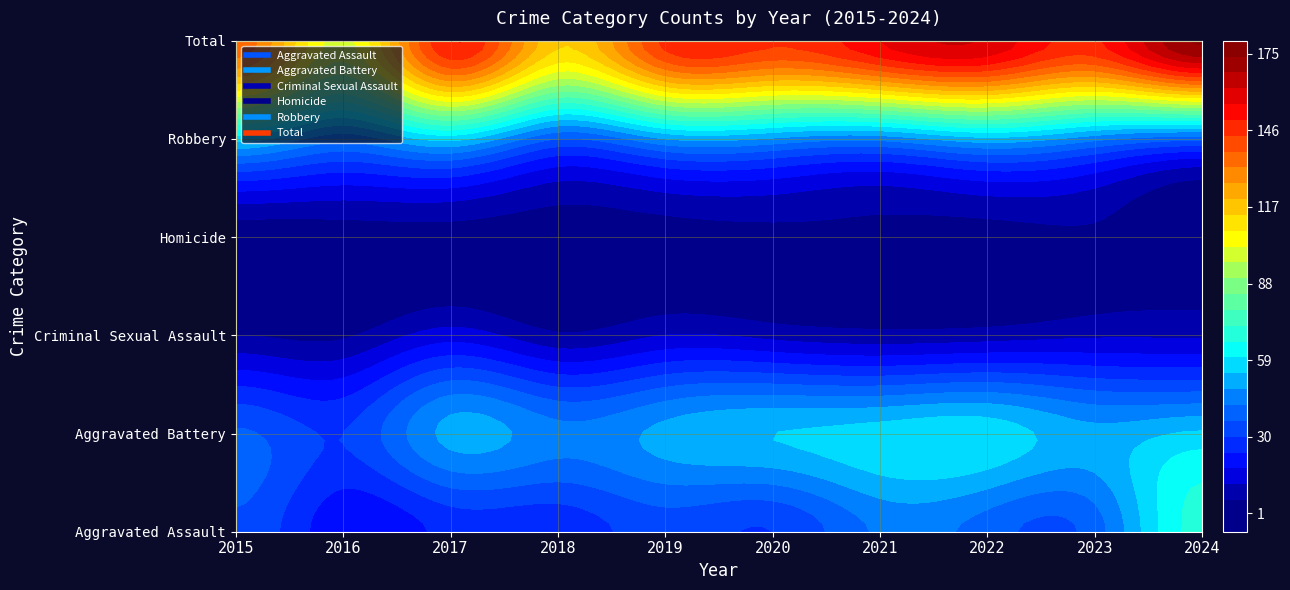

Rank the series at 2024 from lowest to highest value.

Homicide, Criminal Sexual Assault, Robbery, Aggravated Battery, Aggravated Assault, Total